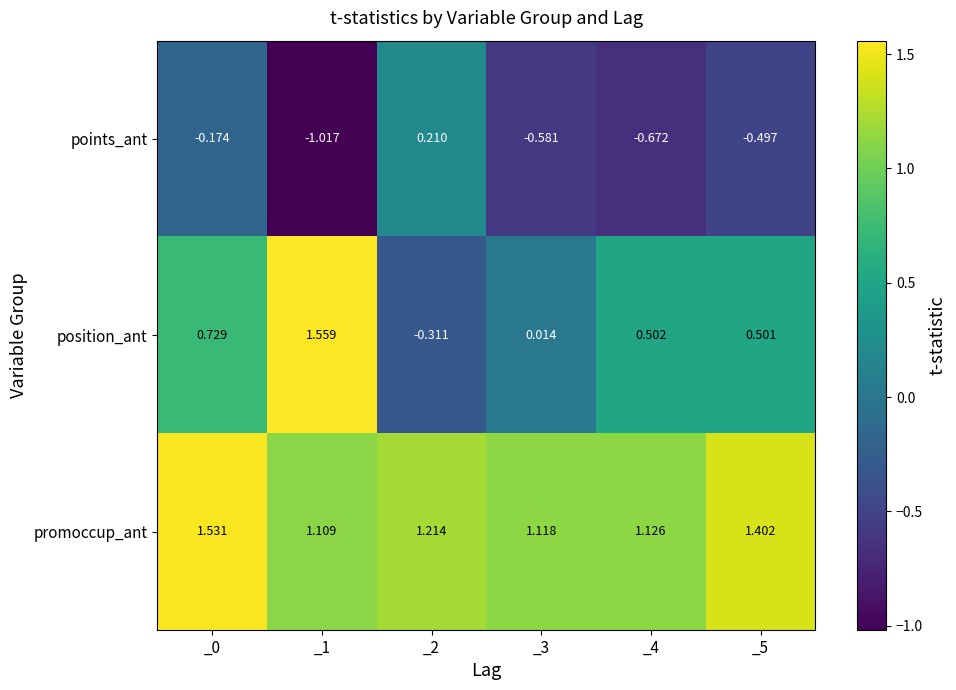

Rank the series at _0 from lowest to highest value.

points_ant, position_ant, promoccup_ant